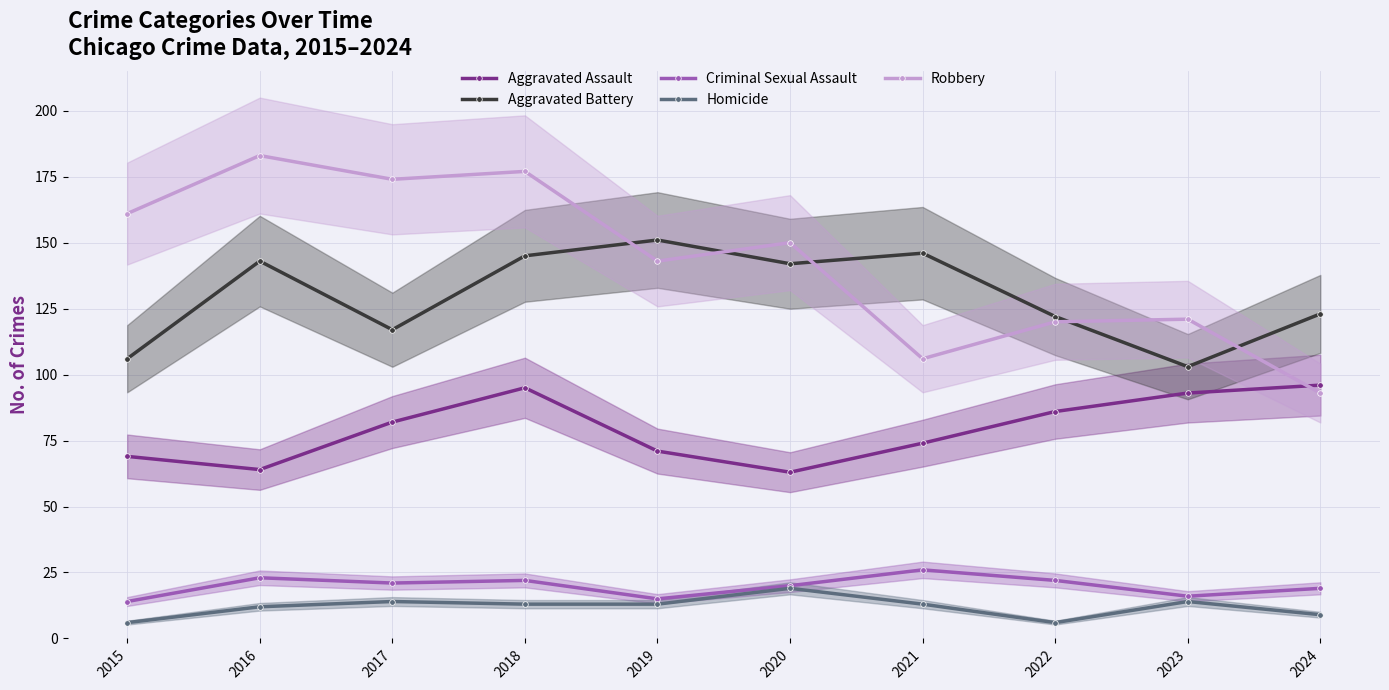

How many intersections are there between Aggravated Battery and Robbery?

5